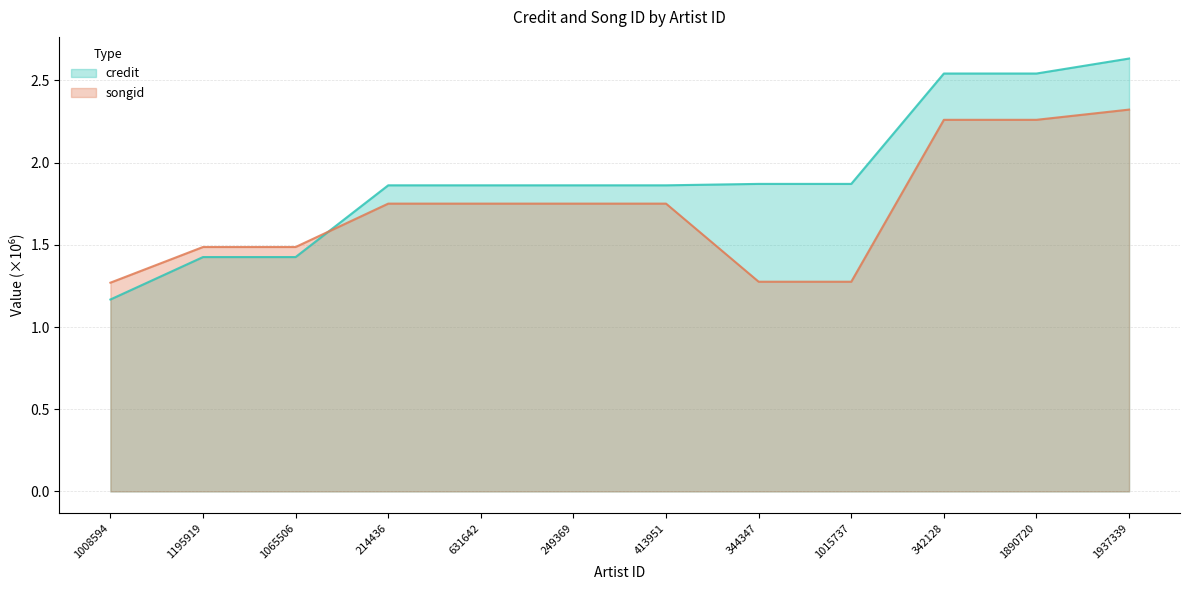

At which category is the sum across all series the highest?

1937339